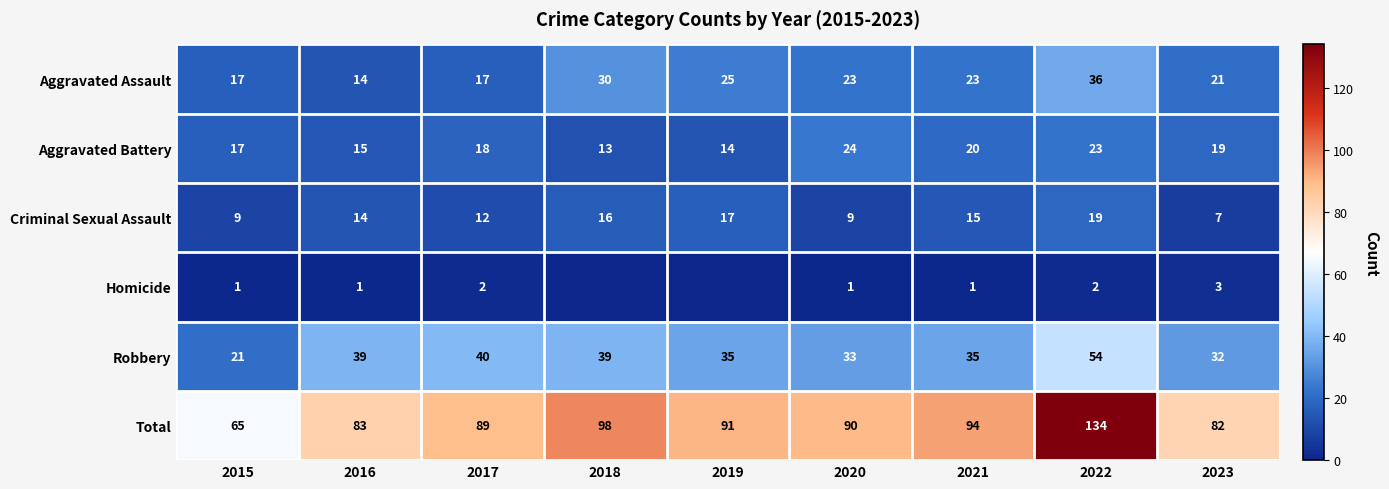

How many data points does each series have?

9